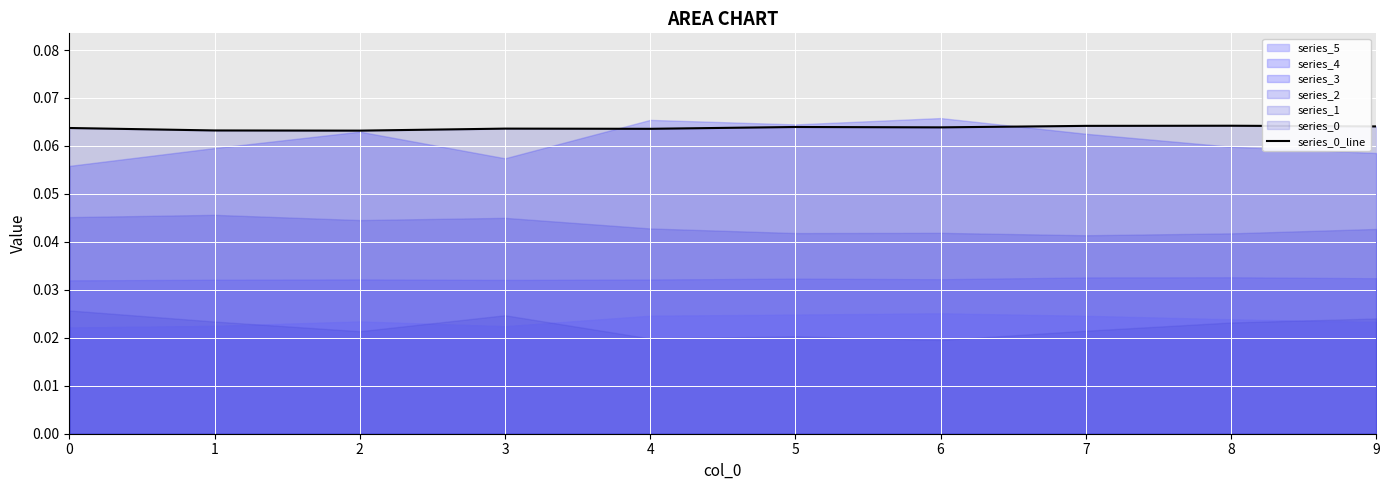

At which category does the data reach its first local peak?

3